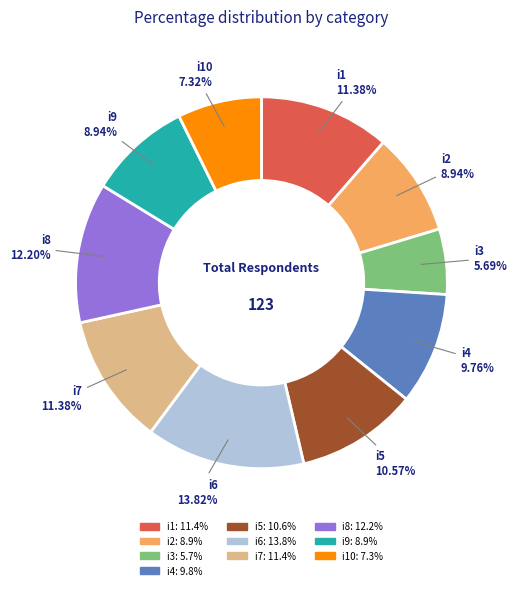

To the nearest percent, what is the average slice percentage?

10%